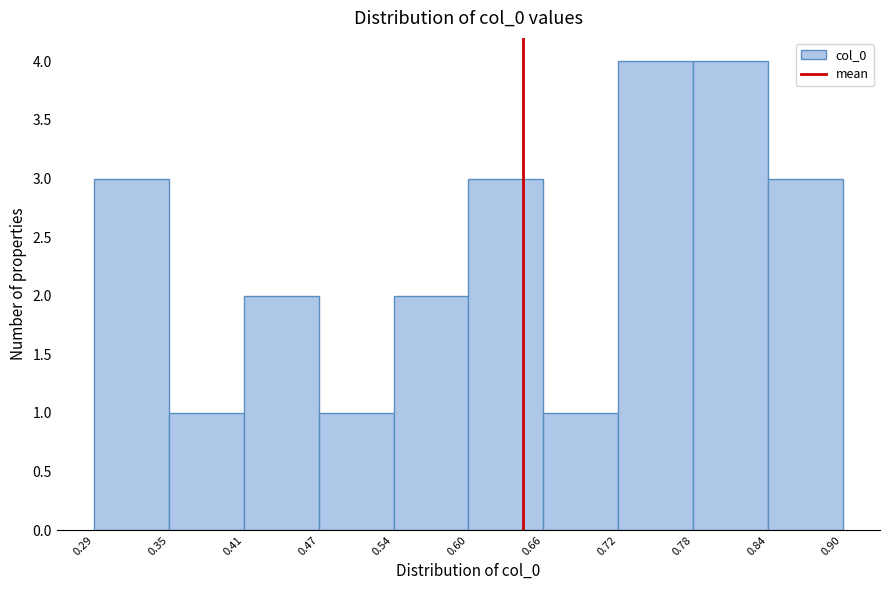

How tall is the bar that spans 0.35 to 0.41 on the x-axis? The values are not printed on the chart, so give them approximately, as read against the axis.

1